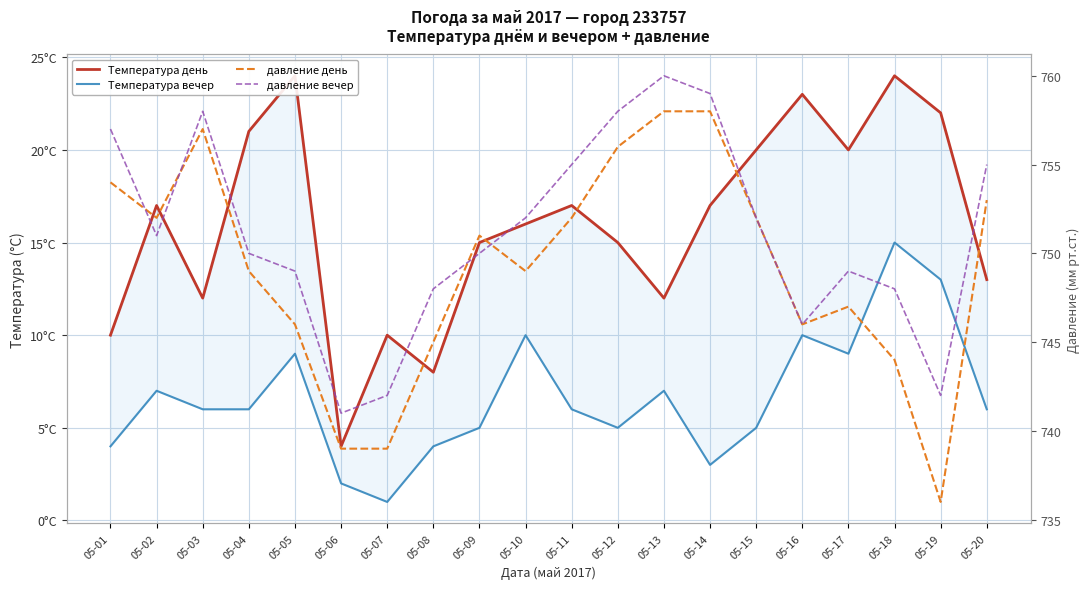

Is the value of Температура вечер at 05-05 greater than the value of давление вечер at 05-15?

No